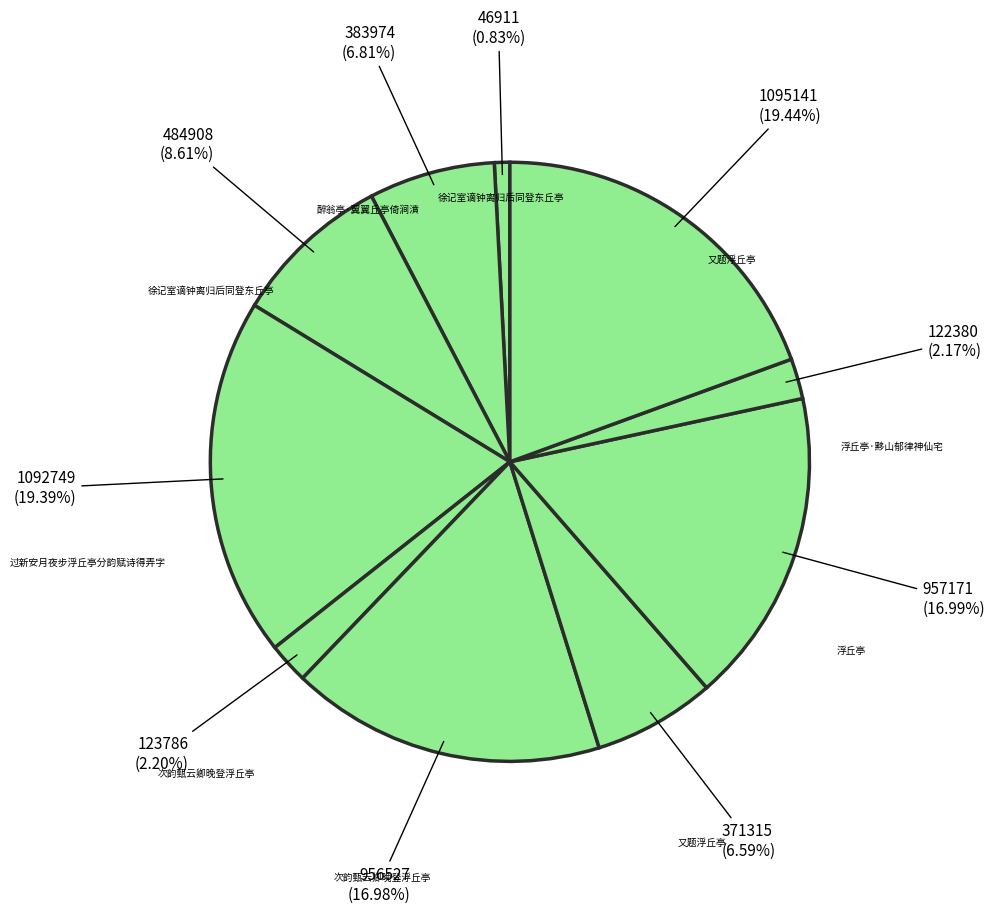

How many segments does this pie chart have?

10